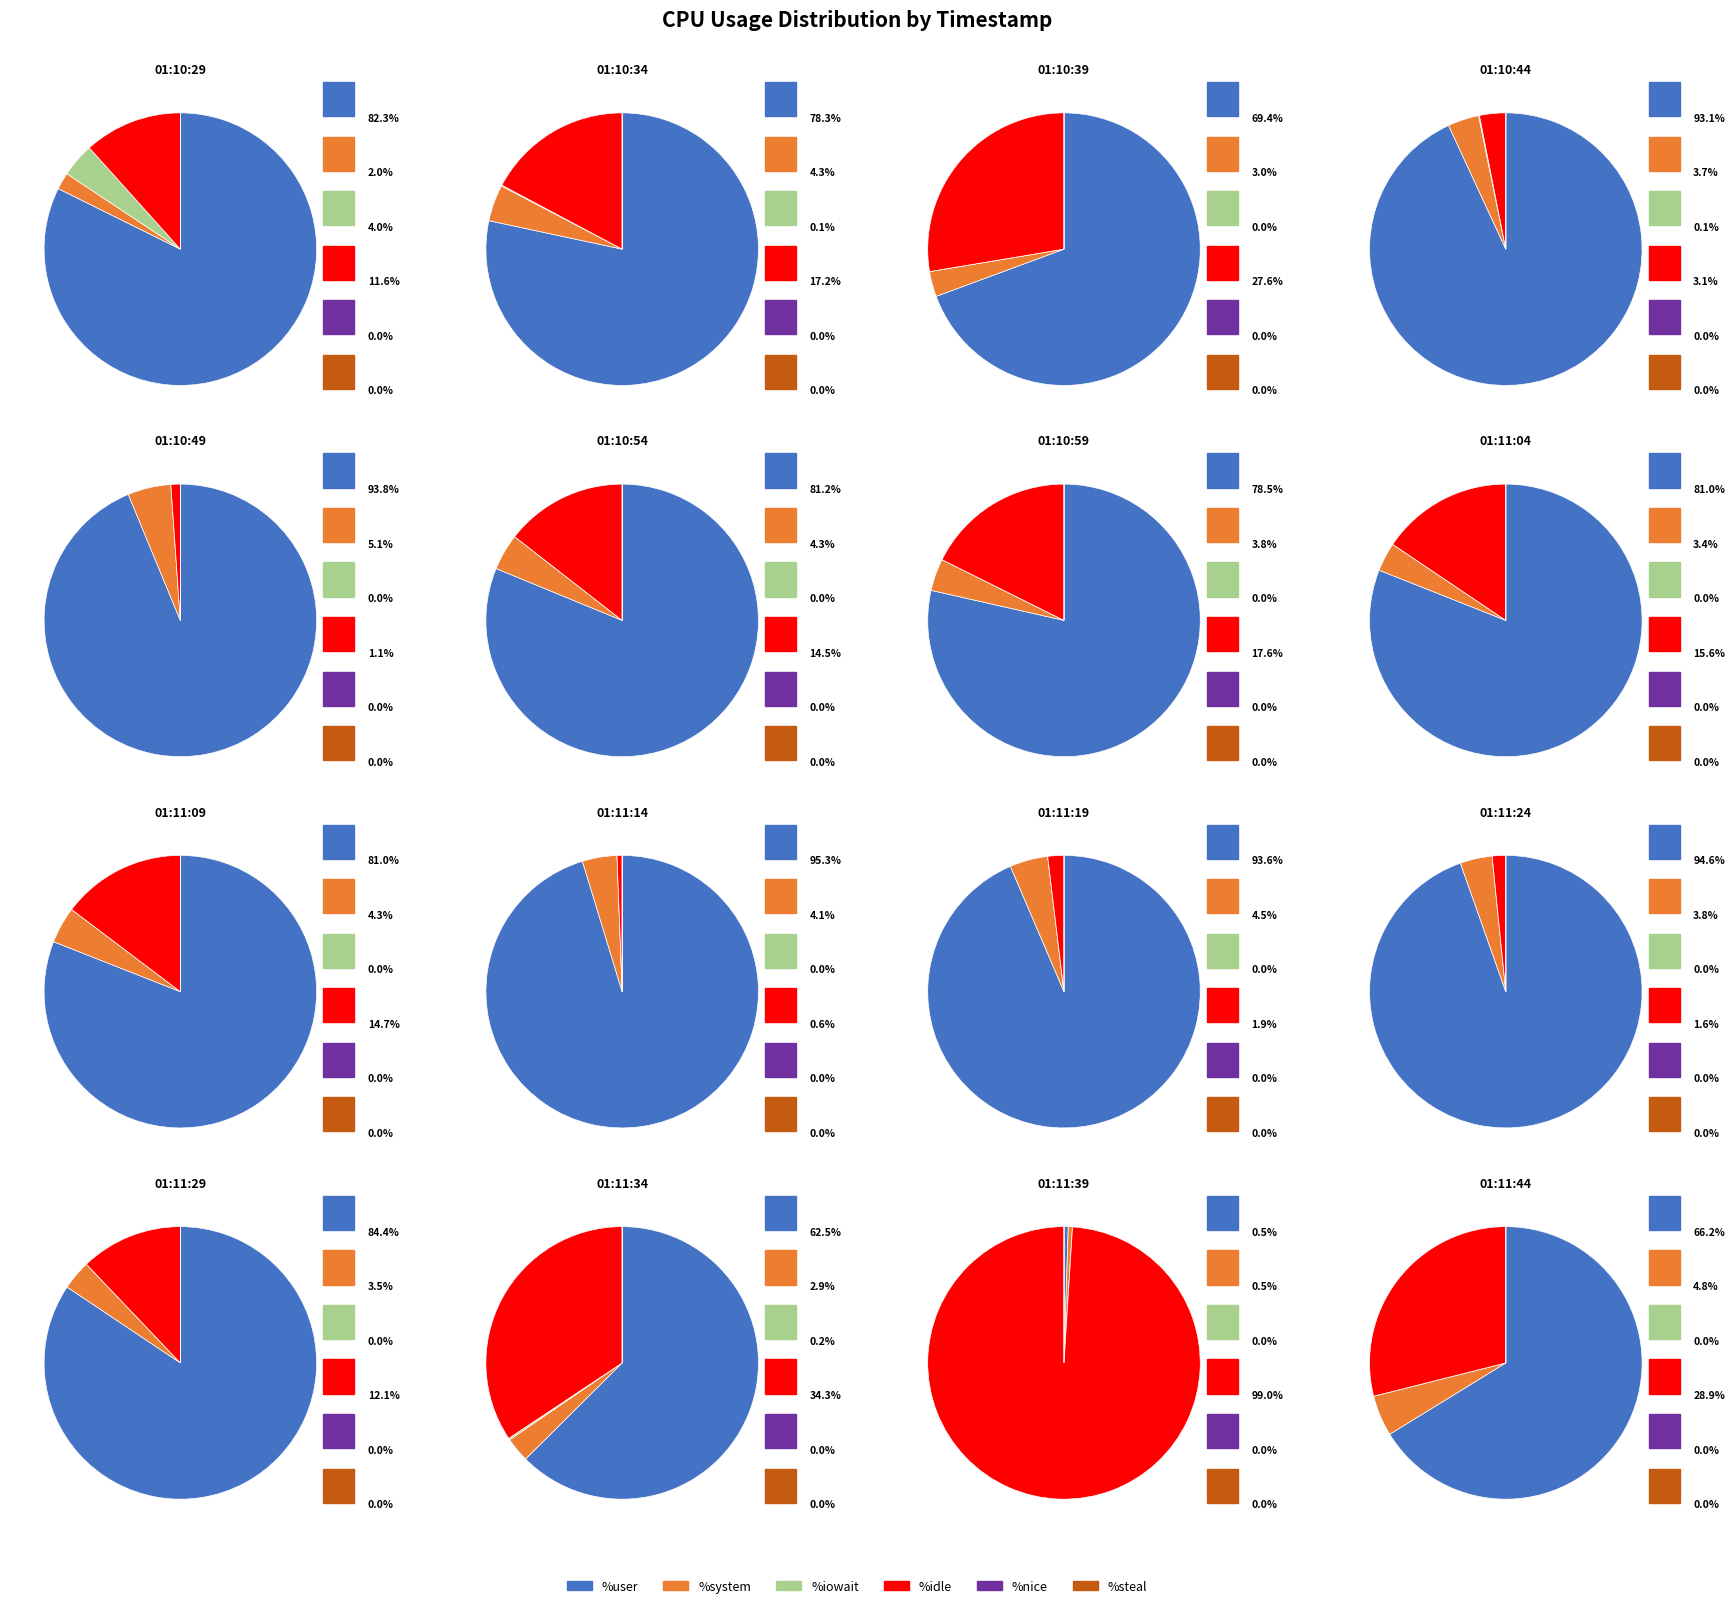

Between 0 and 7, which series saw the biggest shift?

%iowait